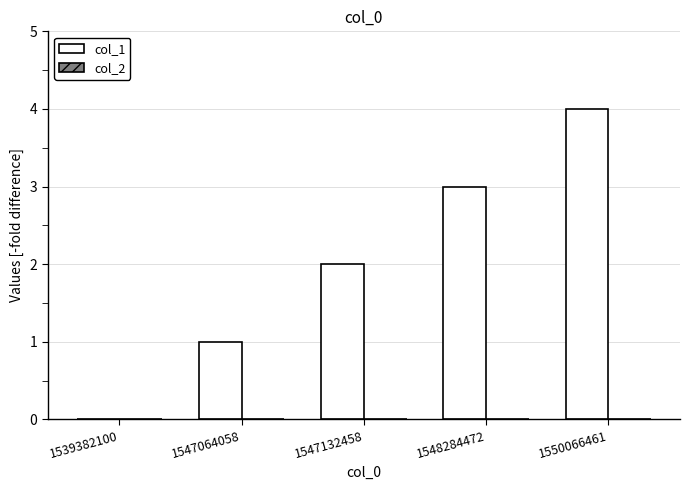

What is the sum of the values at 1547064058 and 1548284472?

4